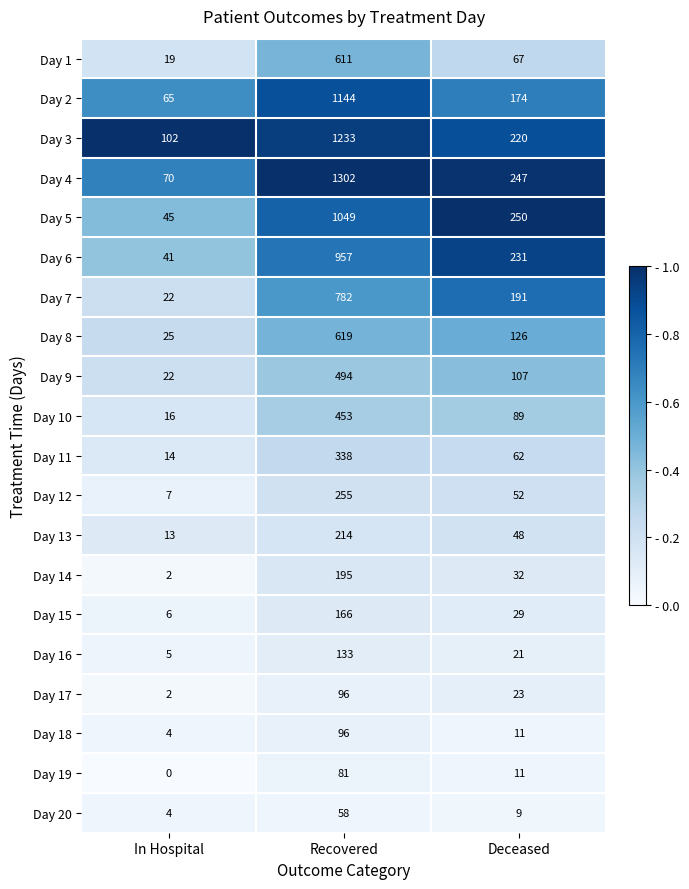

How many categories are shown in the chart?

3